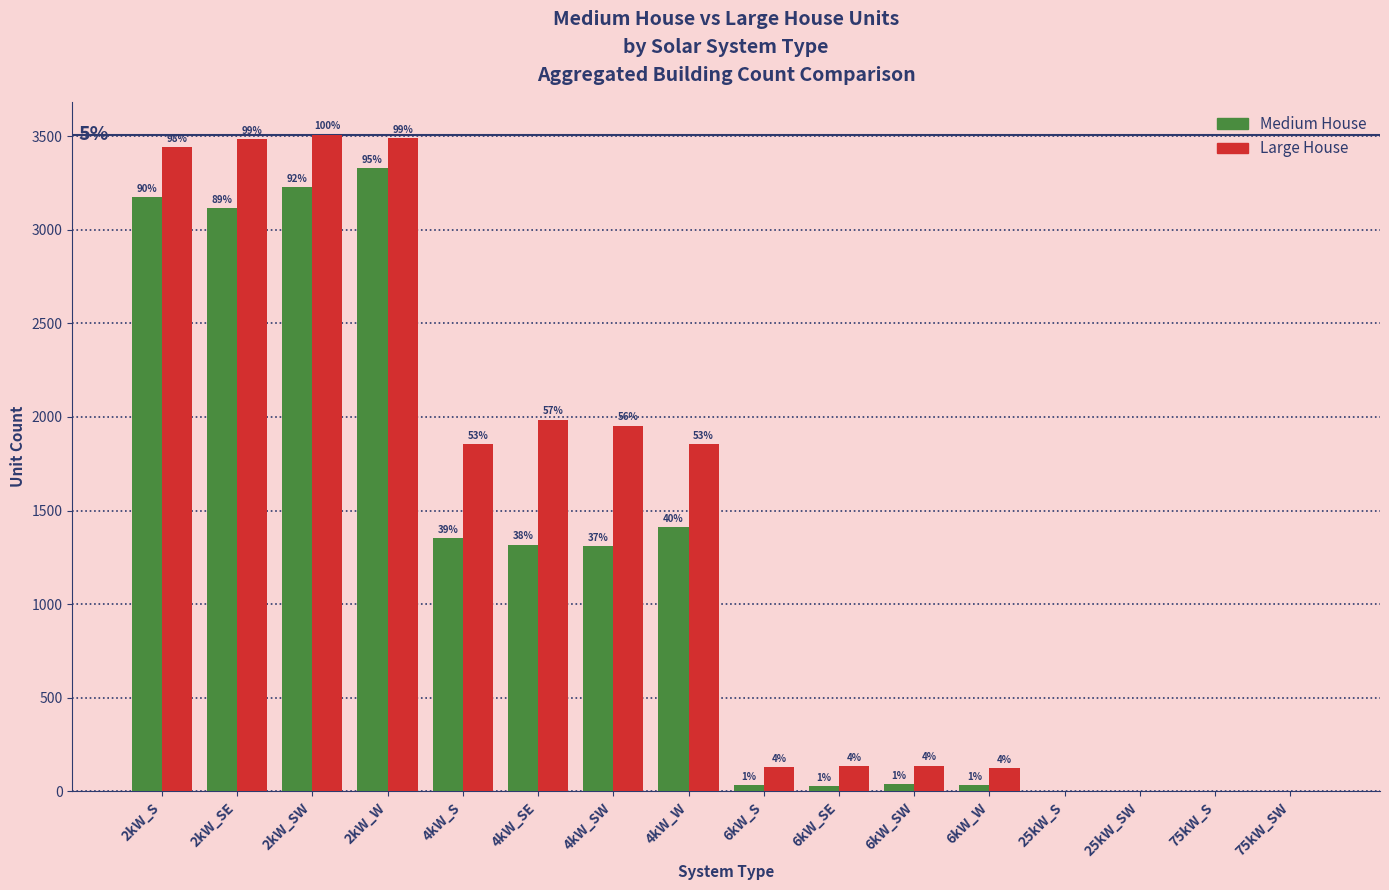

Which series changed the most between 6kW_W and 25kW_SW?

Large House